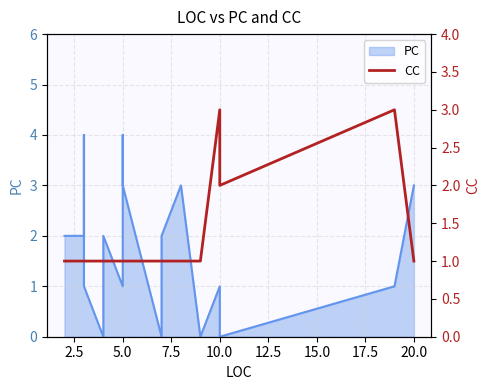

Count the values in the range 1 to 2.

22